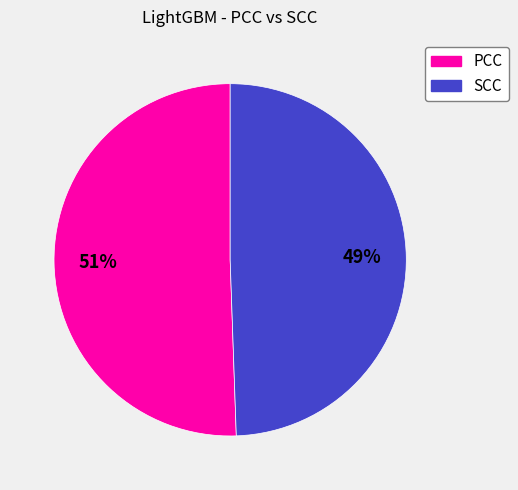

Which category has the smallest portion of the pie?

SCC